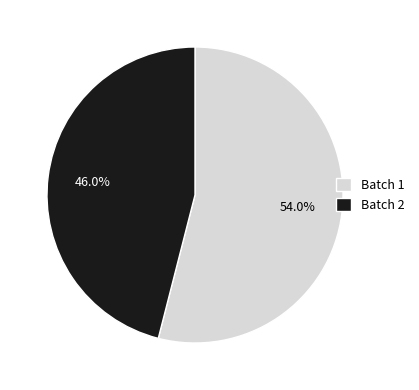

Count the number of slices in the pie.

2